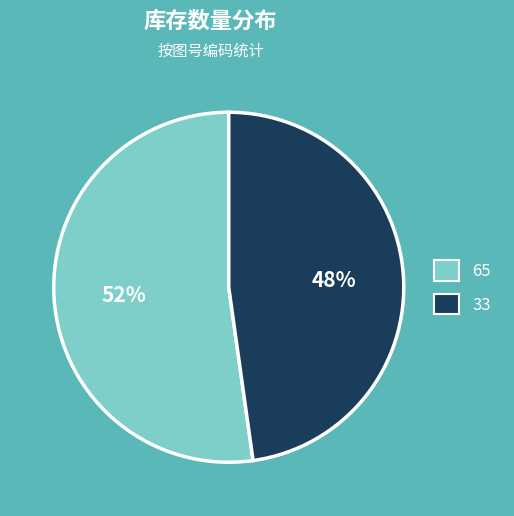

Does 33 represent more than half of the total?

No